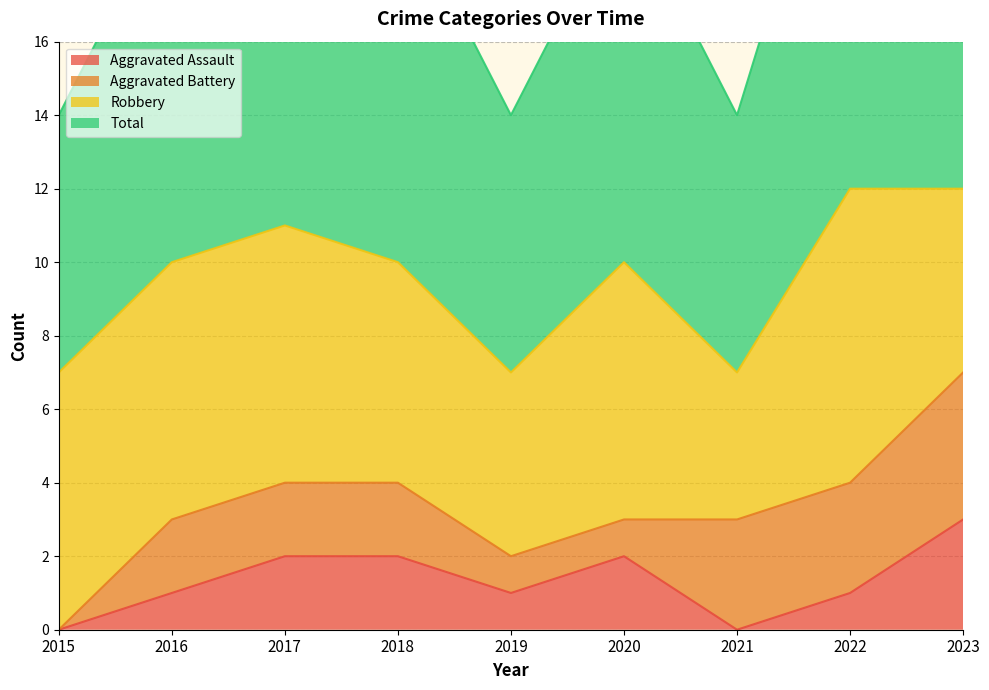

What is the approximate value of Aggravated Assault at 2016?

1